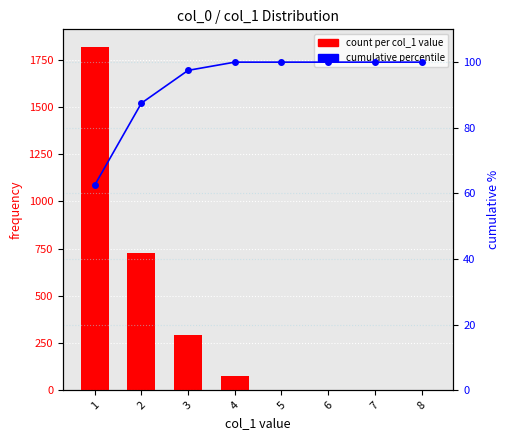

At which label is cumulative % closest to 81?

2